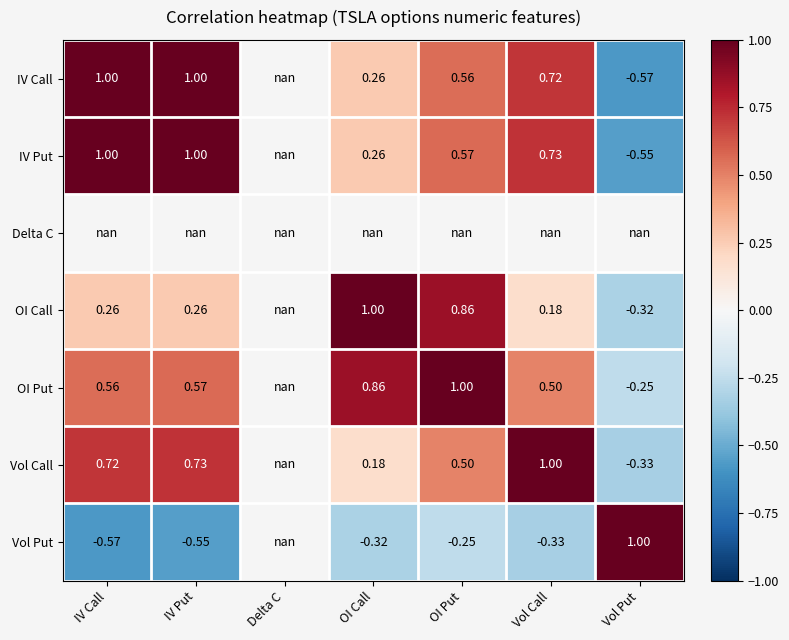

The OI Call series shows 1.0 at OI Call. True or false?

True